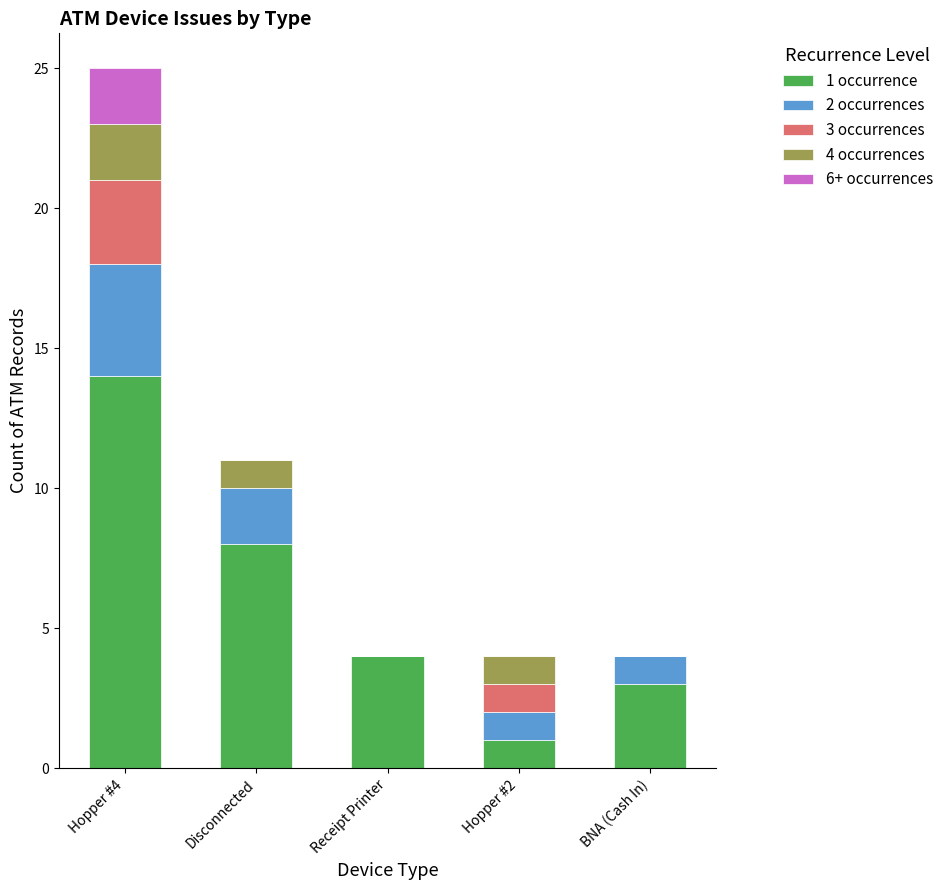

At which category is the sum across all series the highest?

Hopper #4